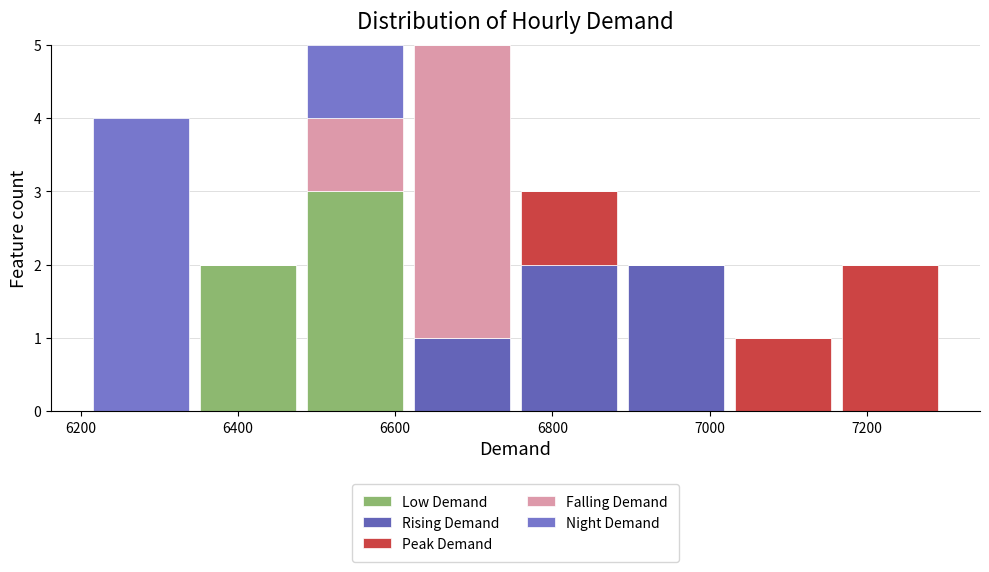

Reading left to right, transcribe this chart: for each stacked bar, give the range it covers on the x-axis and its total height. Neither the bar edges nor the heights are printed on the chart, so give them approximately, as read against the axes.

6200 to 6340: 4
6340 to 6480: 2
6480 to 6620: 5
6620 to 6760: 5
6760 to 6880: 3
6880 to 7020: 2
7020 to 7160: 1
7160 to 7300: 2